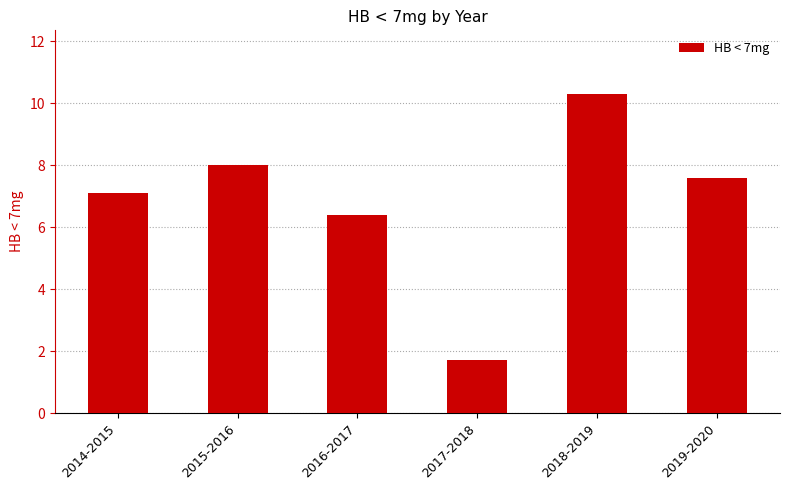

List the labels in order of value, smallest first.

2017-2018, 2016-2017, 2014-2015, 2019-2020, 2015-2016, 2018-2019